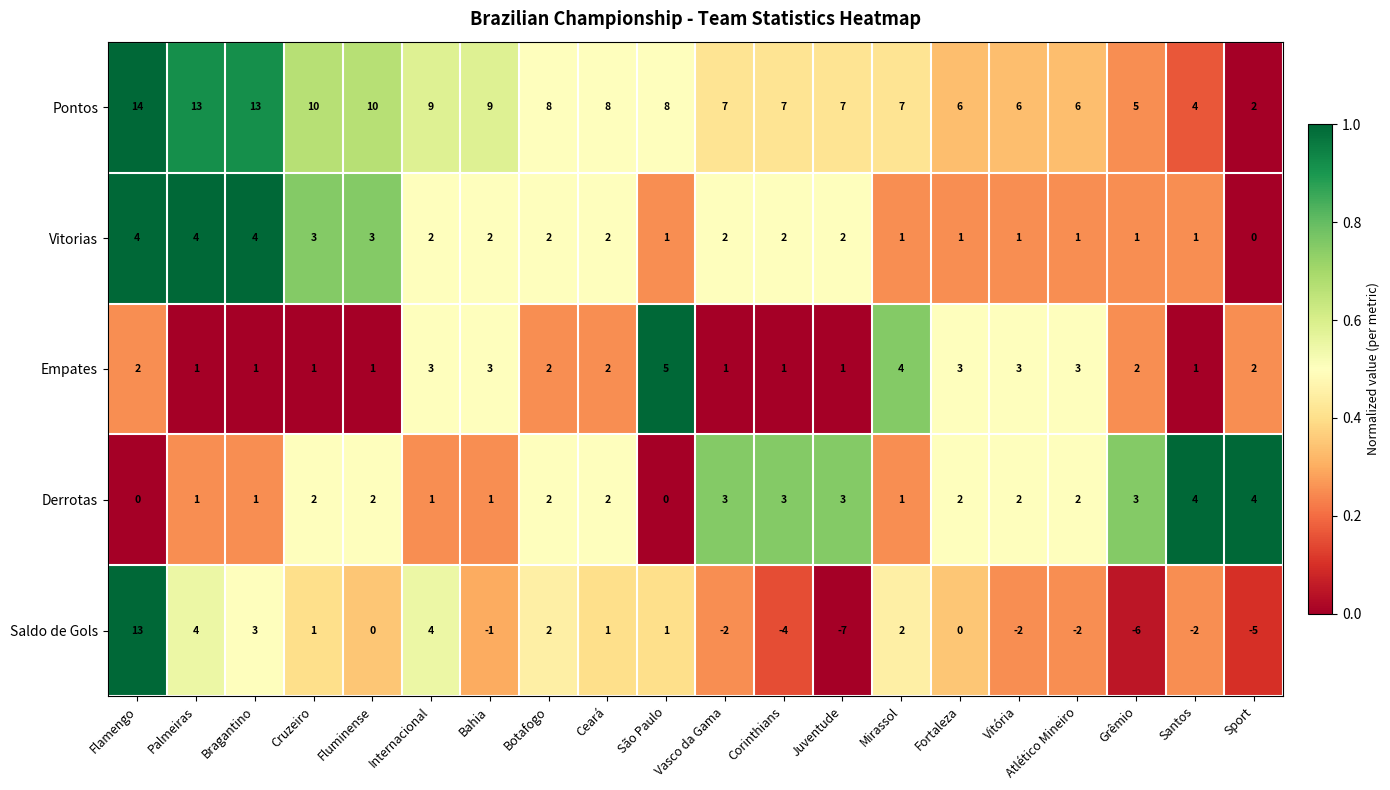

At which category is the sum across all series the highest?

Flamengo